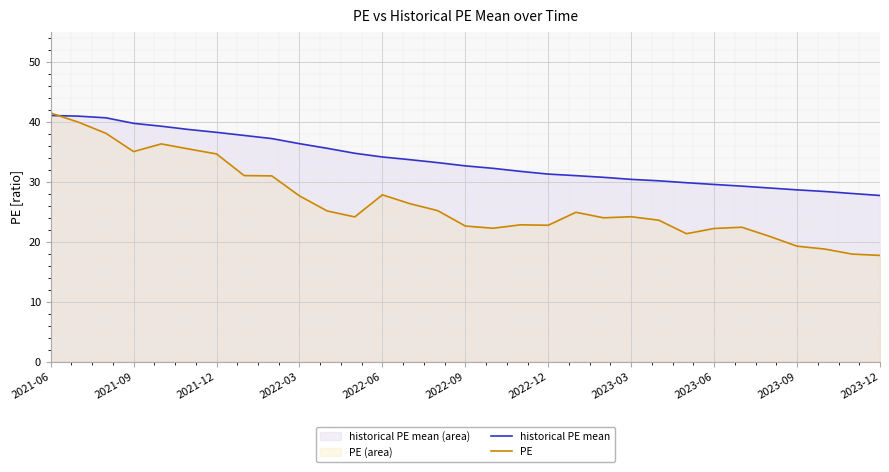

How many data points does each series have?

31